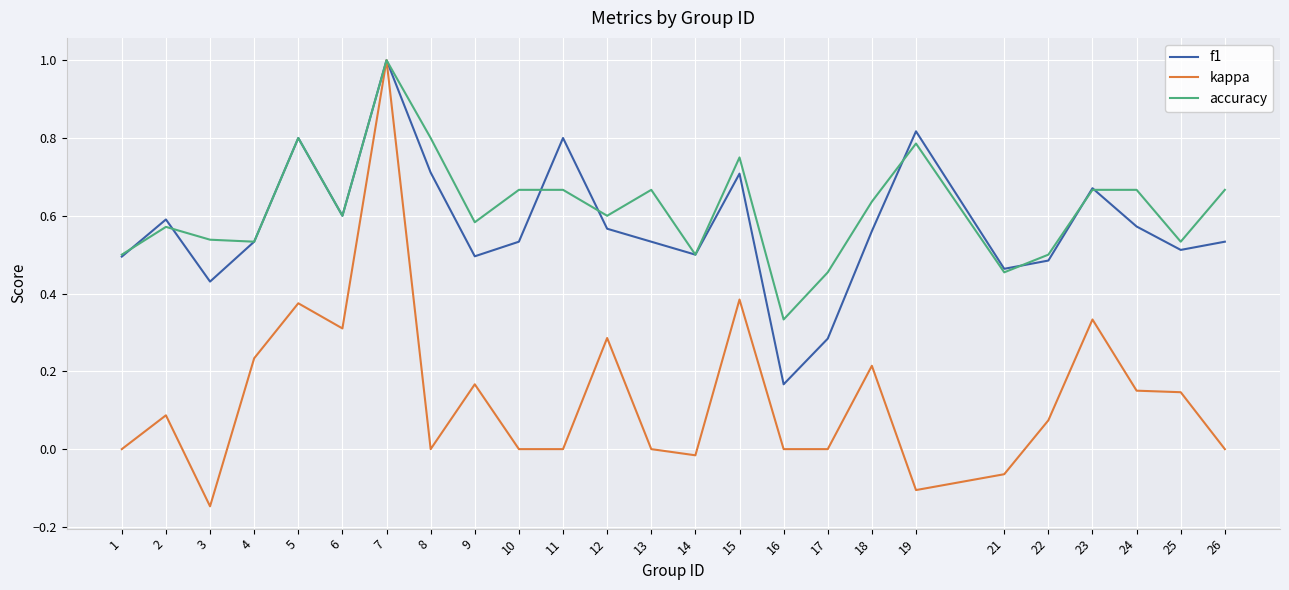

Rank the series at 18 from highest to lowest value.

accuracy, f1, kappa